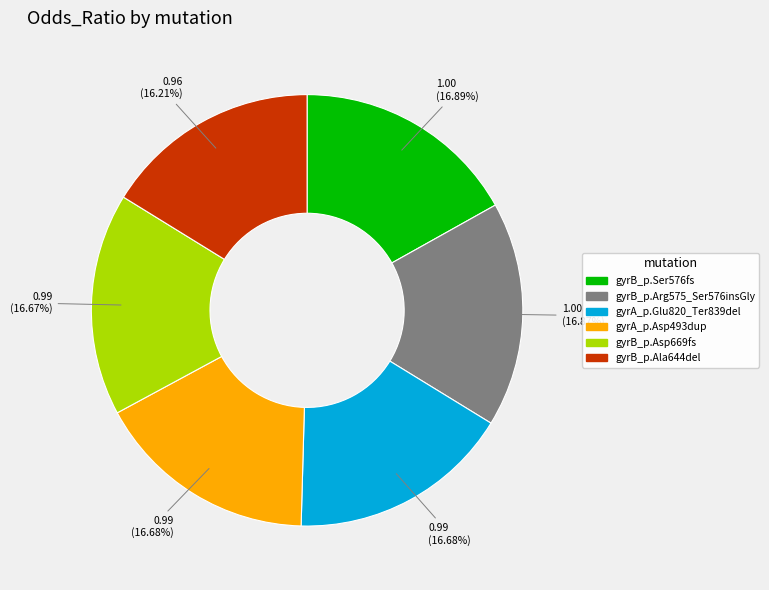

To the nearest percent, what is the combined percentage of gyrA_p.Glu820_Ter839del and gyrB_p.Ala644del?

33%